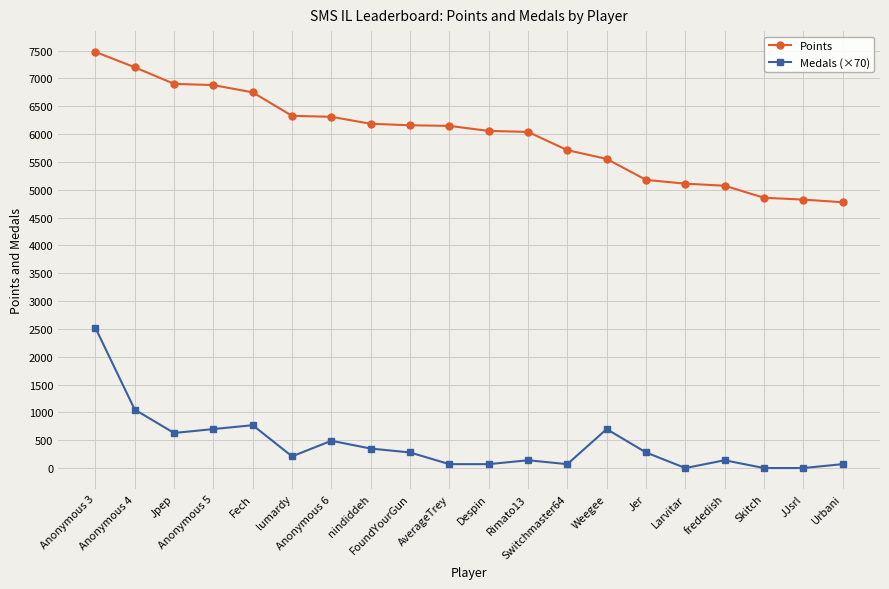

What is the lowest value of the Points series?

4775